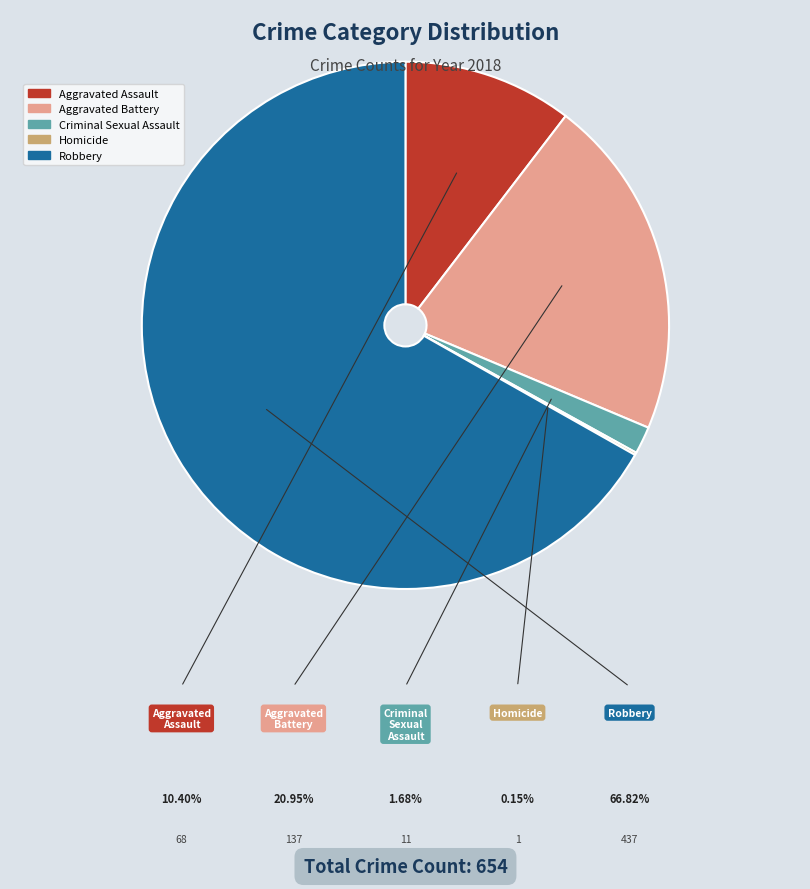

To the nearest percent, what is the average slice percentage?

20%